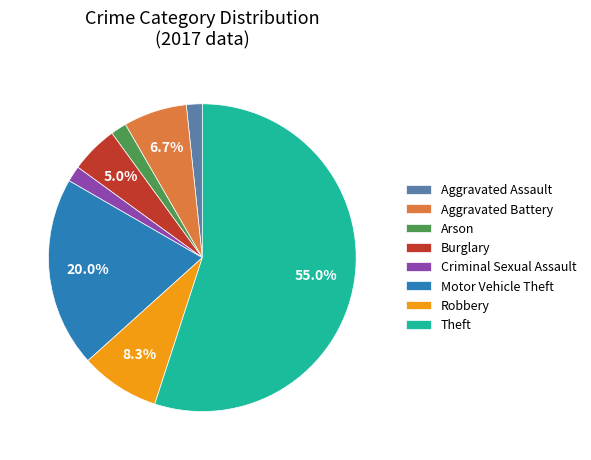

How many segments does this pie chart have?

8